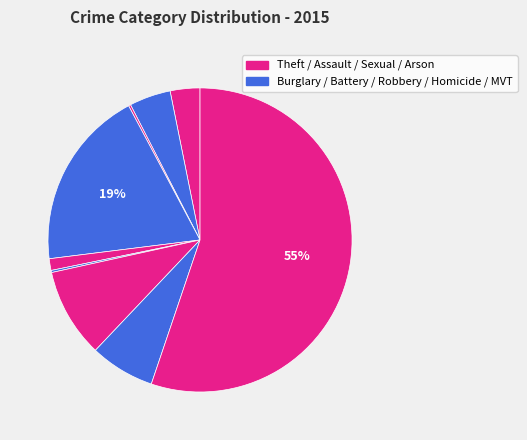

How many slices are in this pie chart?

9